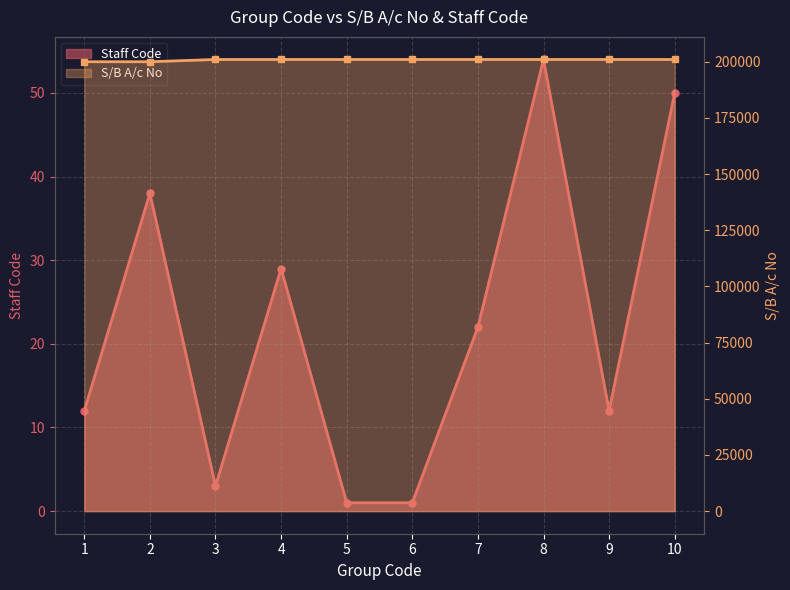

Which category has the highest value in the S/B A/c No series?

10